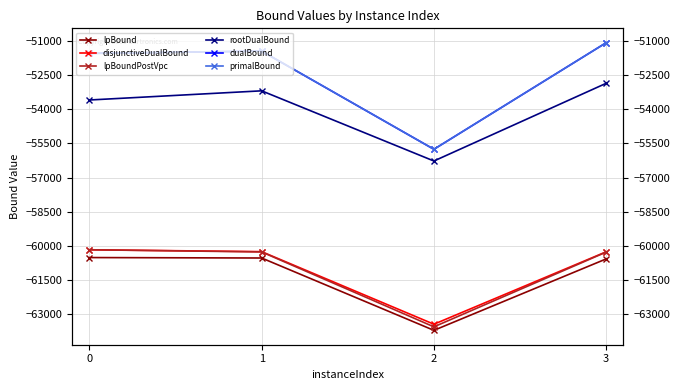

The value of disjunctiveDualBound at 0 is -101084.6. True or false?

False